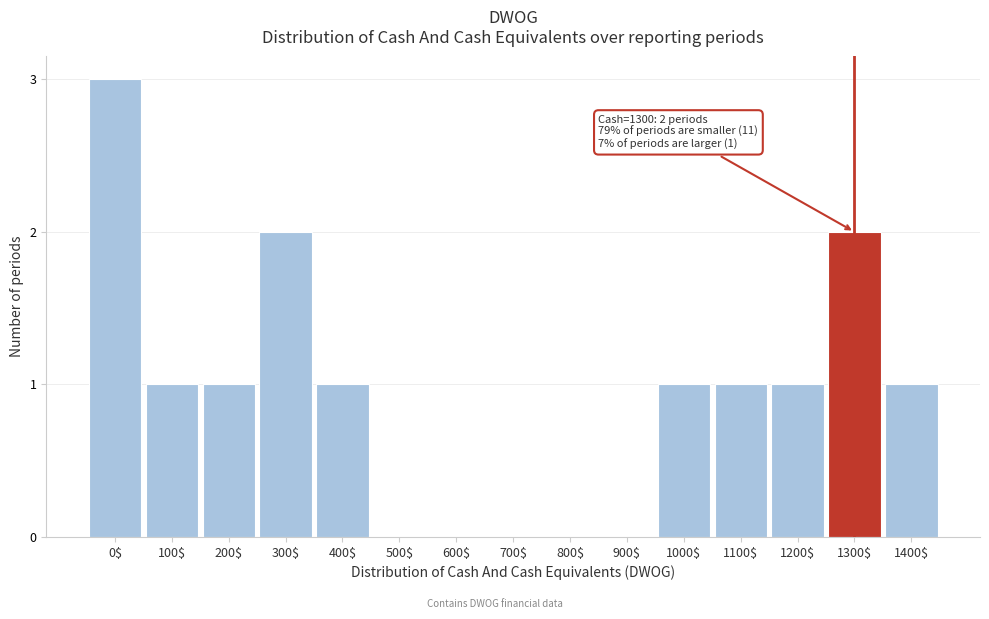

What is the sum of all values?

14